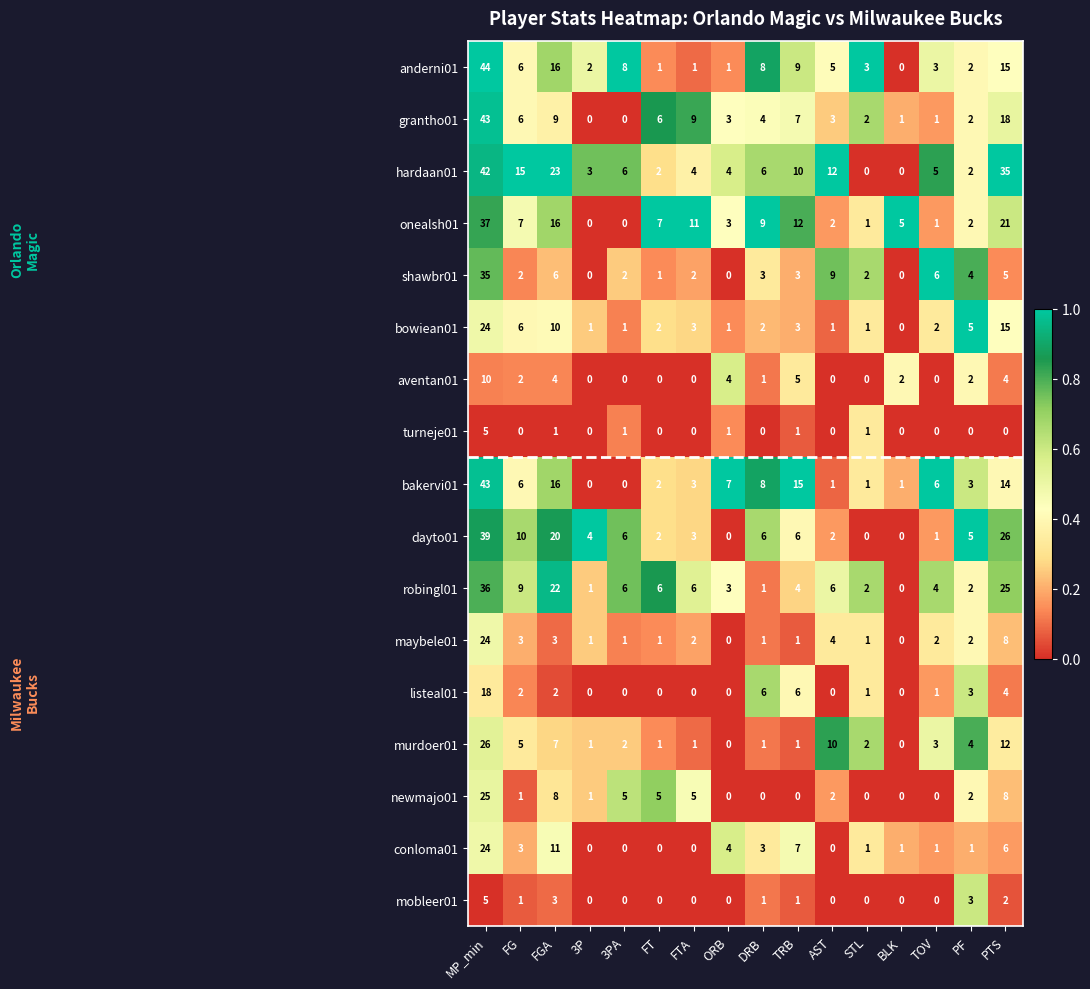

At which label does conloma01 first exceed 1?

MP_min